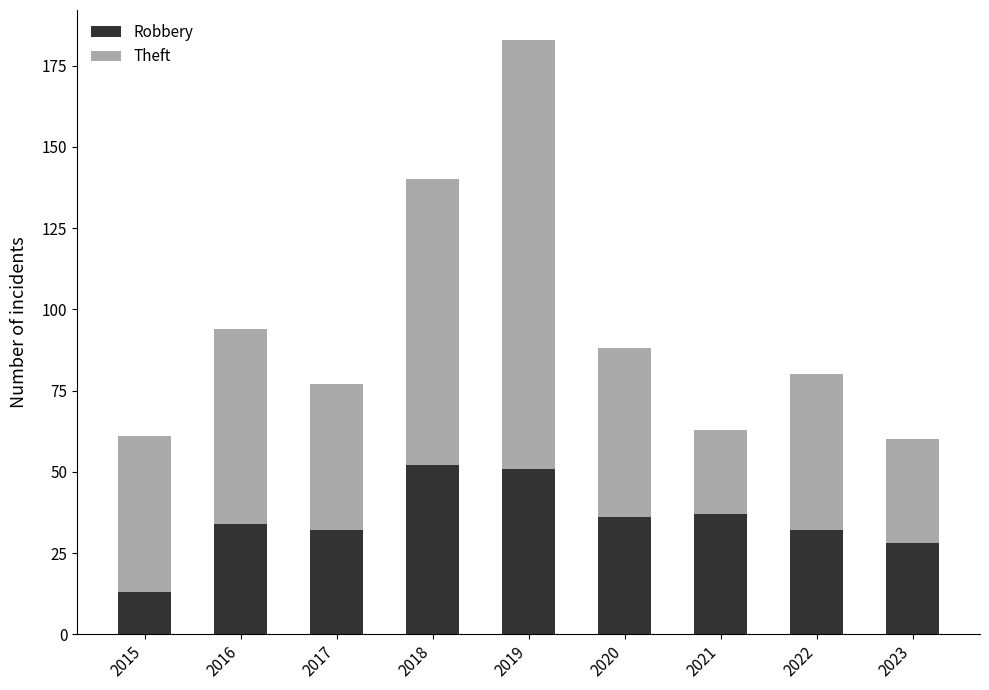

At which category is the sum across all series the highest?

2019